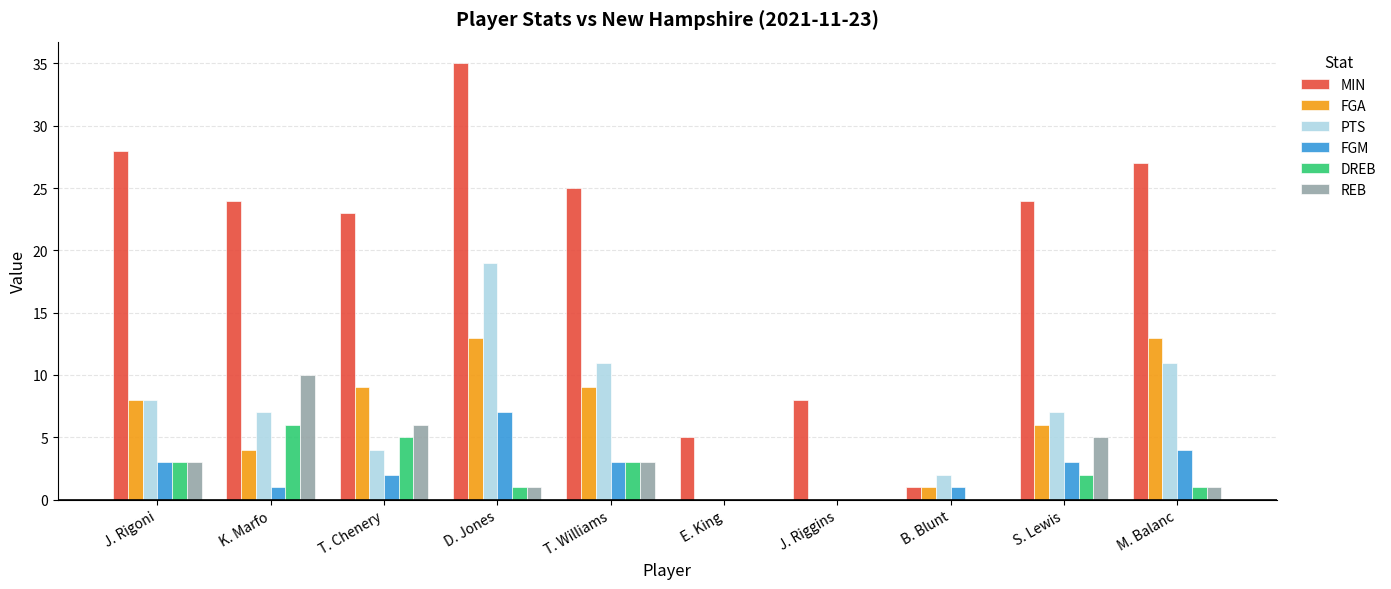

At which category is the sum across all series the highest?

D. Jones